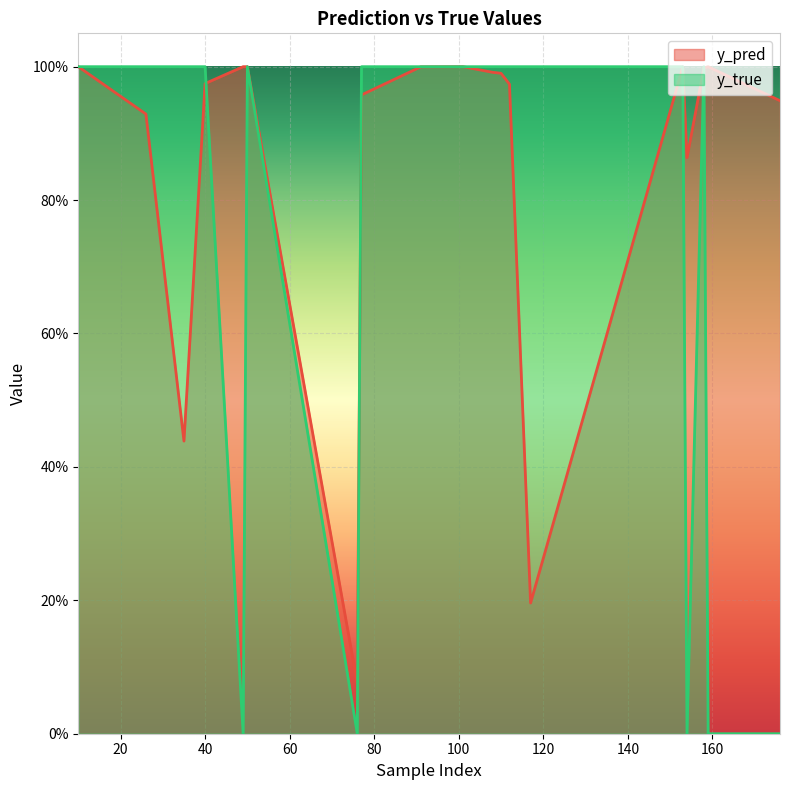

Where is y_true nearest to the value 0?

49